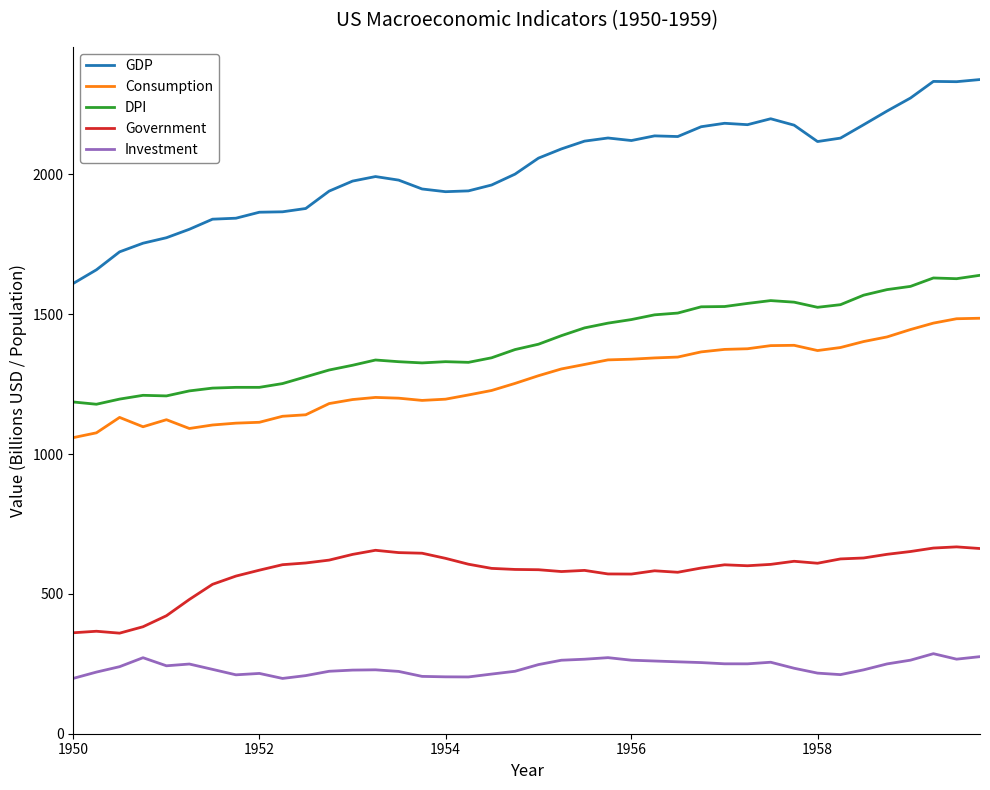

What is the greatest value displayed?

2339.1